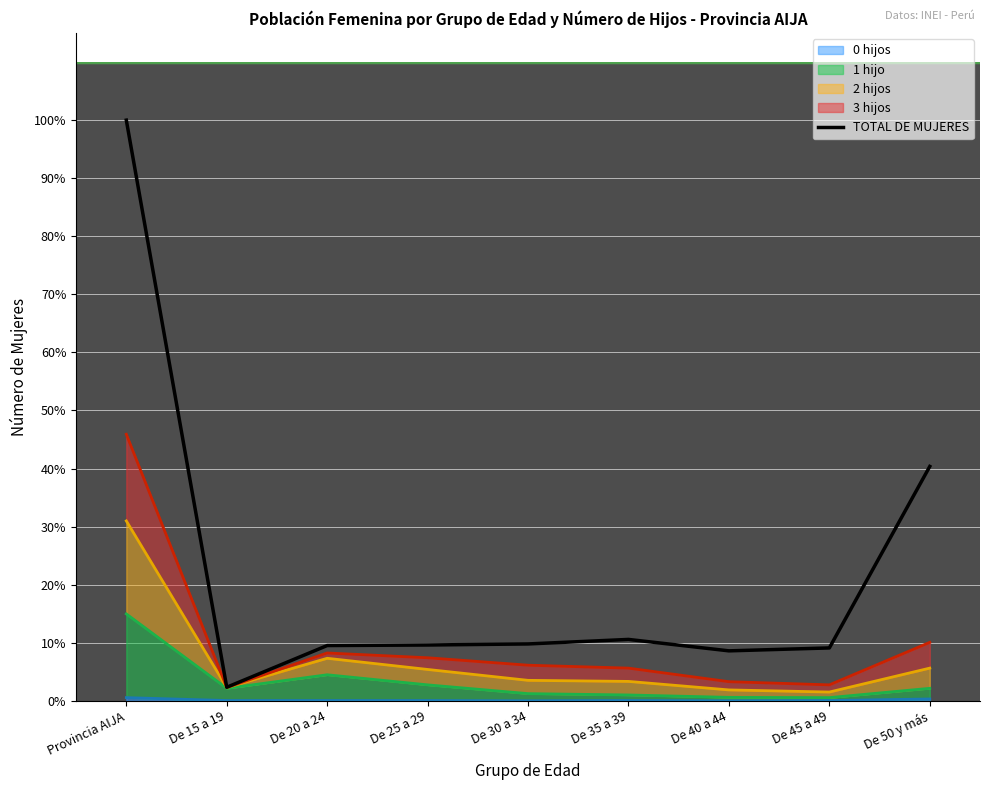

Reading left to right, what are all the values shown in this chart?

2185	51	208	210	214	231	188	199	882